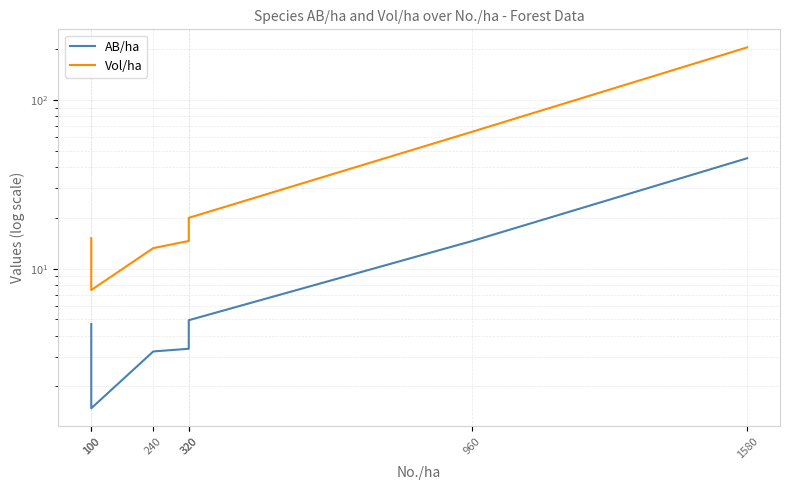

How many lines are shown in the chart?

2